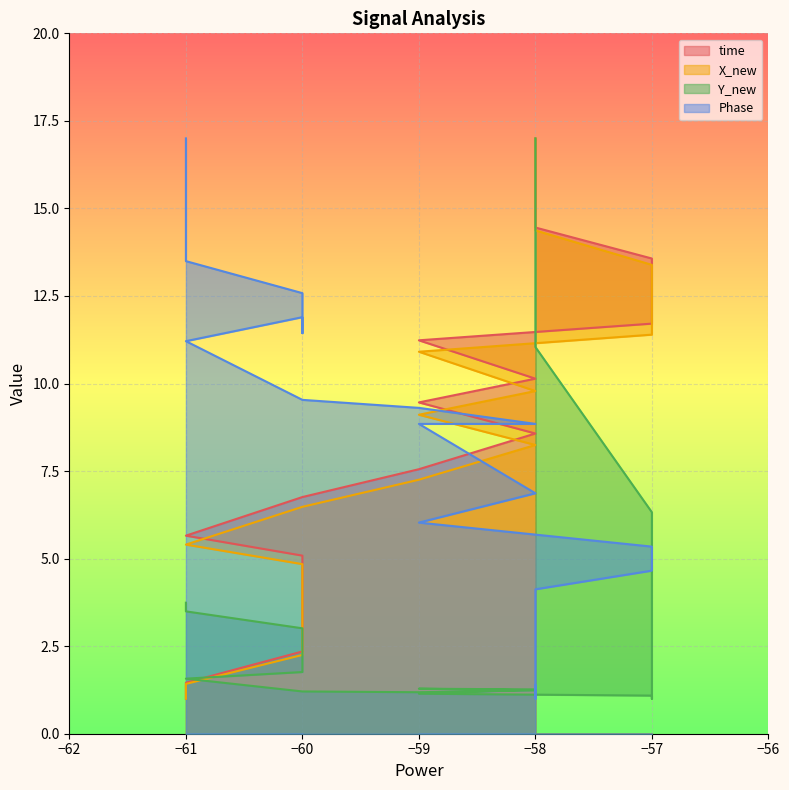

What is the spread (max minus min) of values at −59?

8.1